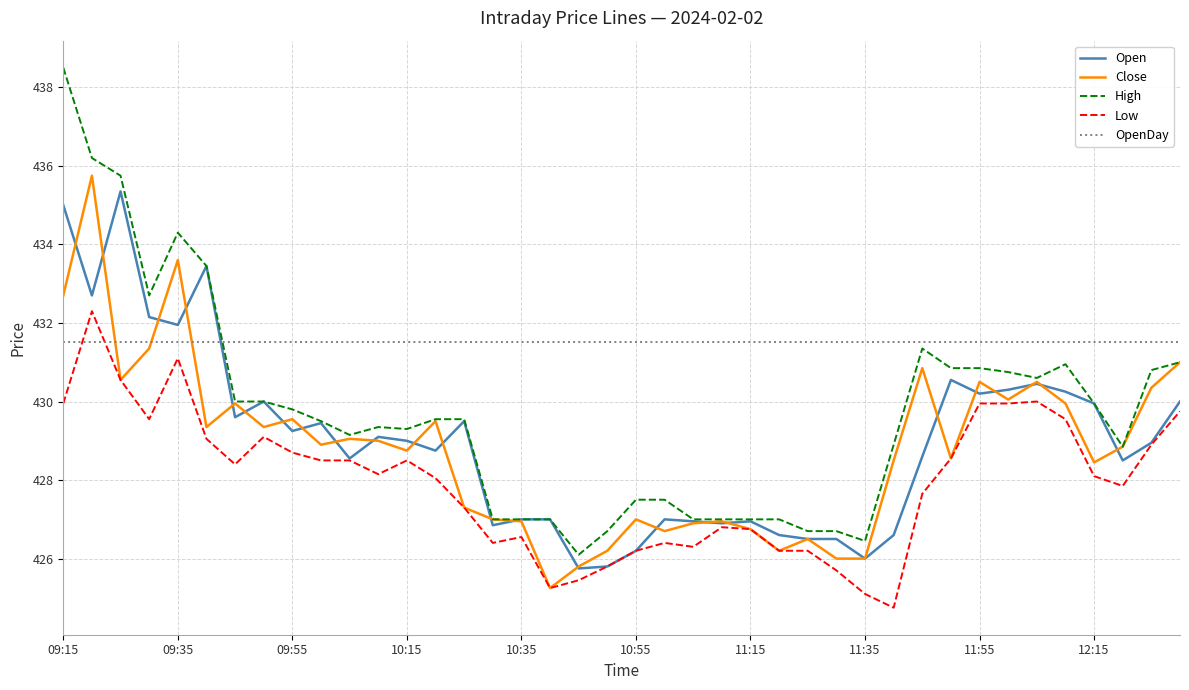

Which series has the largest total across all categories?

OpenDay